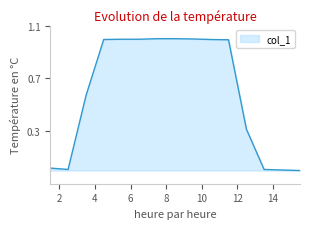

What is the difference between the maximum and minimum values?

1.0